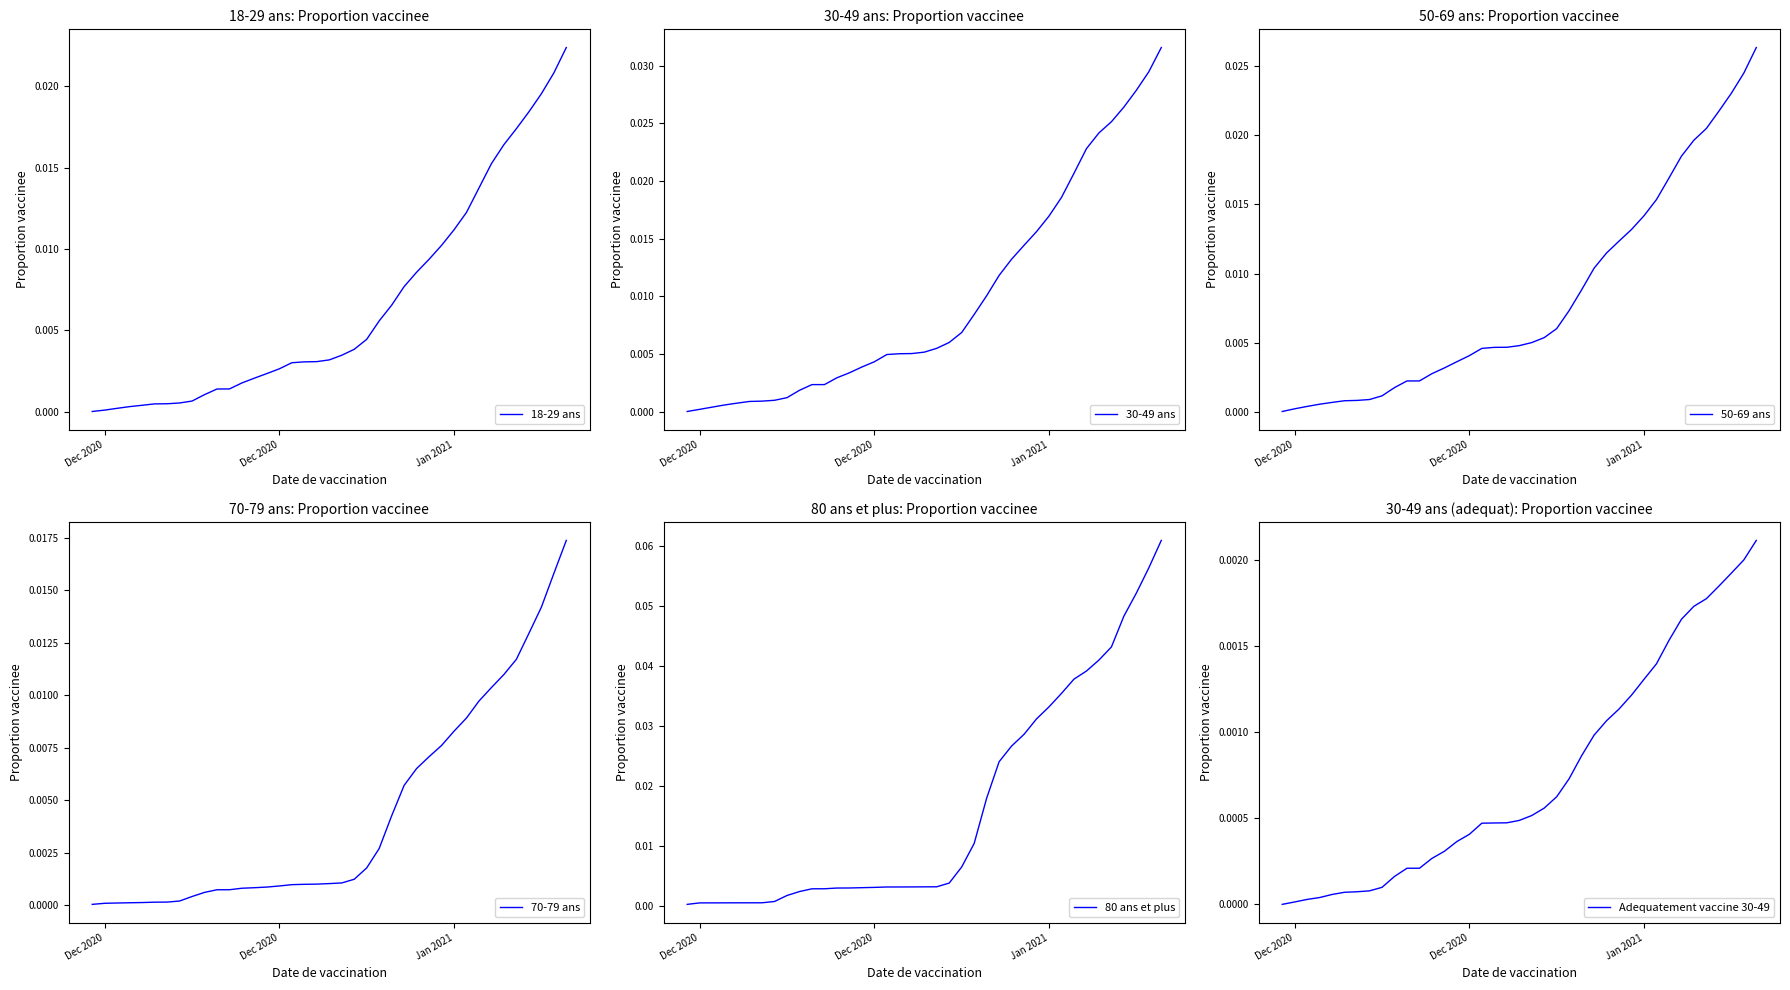

True or false: Adequatement vaccine 30-49 and 80 ans et plus cross at least once.

False